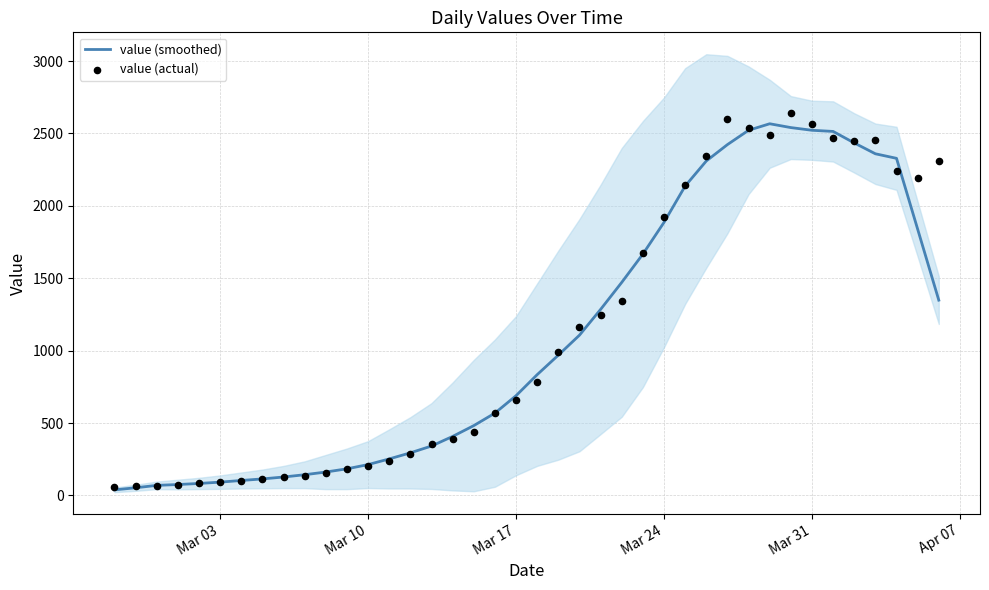

Which series contains the highest Y value?

value (actual)